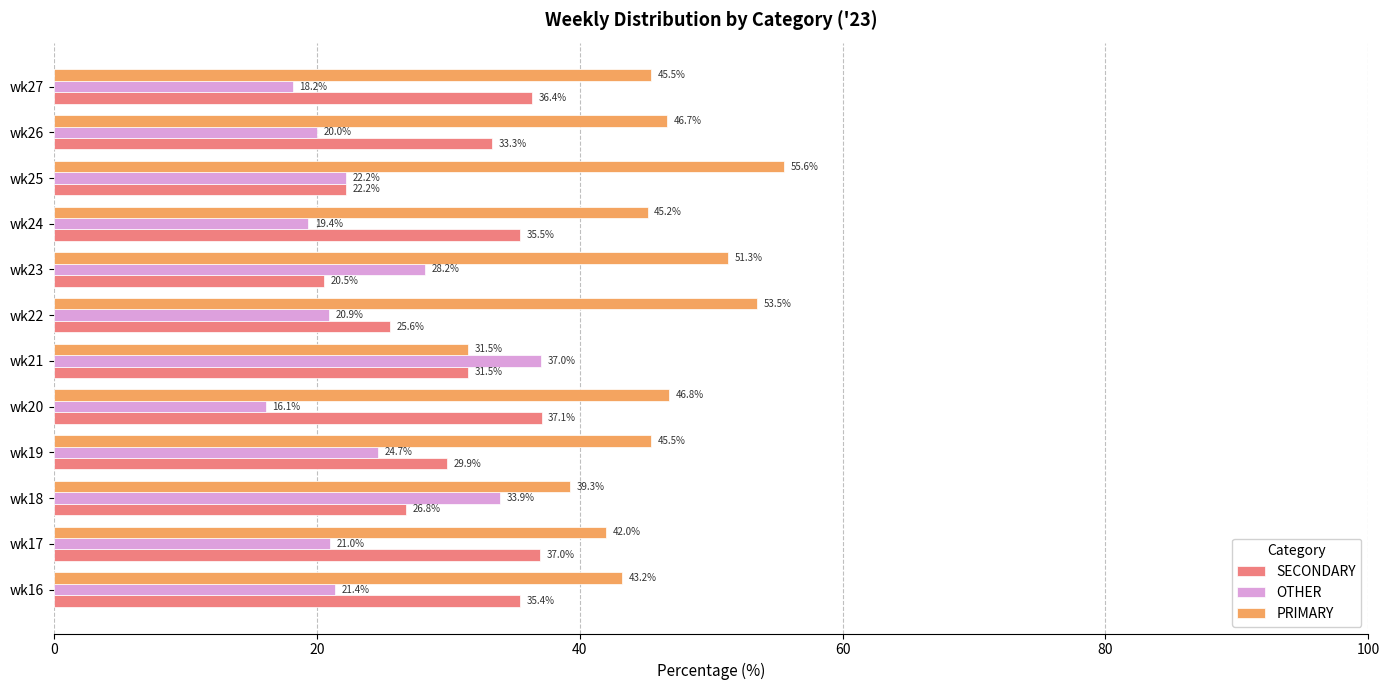

Which series changed the most between wk18 and wk26?

OTHER